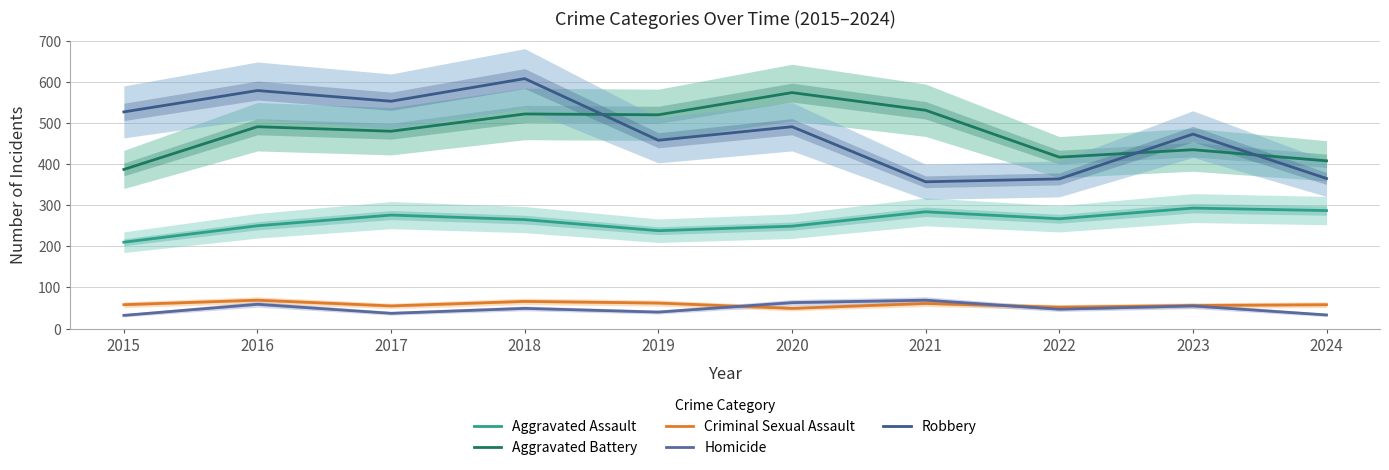

Reading right to left, list all the values displayed in this chart.

Aggravated Assault: 2024=287	2023=293	2022=267	2021=284	2020=249	2019=238	2018=265	2017=276	2016=250	2015=210
Aggravated Battery: 2024=408	2023=435	2022=417	2021=531	2020=574	2019=520	2018=522	2017=480	2016=491	2015=387
Criminal Sexual Assault: 2024=58	2023=56	2022=52	2021=61	2020=49	2019=62	2018=66	2017=55	2016=69	2015=58
Homicide: 2024=33	2023=55	2022=47	2021=69	2020=63	2019=40	2018=49	2017=37	2016=59	2015=32
Robbery: 2024=365	2023=473	2022=364	2021=357	2020=491	2019=458	2018=608	2017=553	2016=579	2015=527